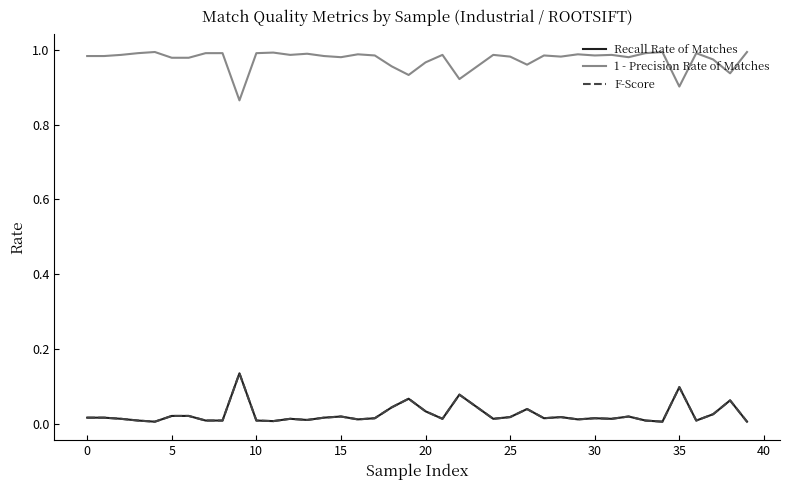

At which label does 1 - Precision Rate of Matches reach its minimum?

9